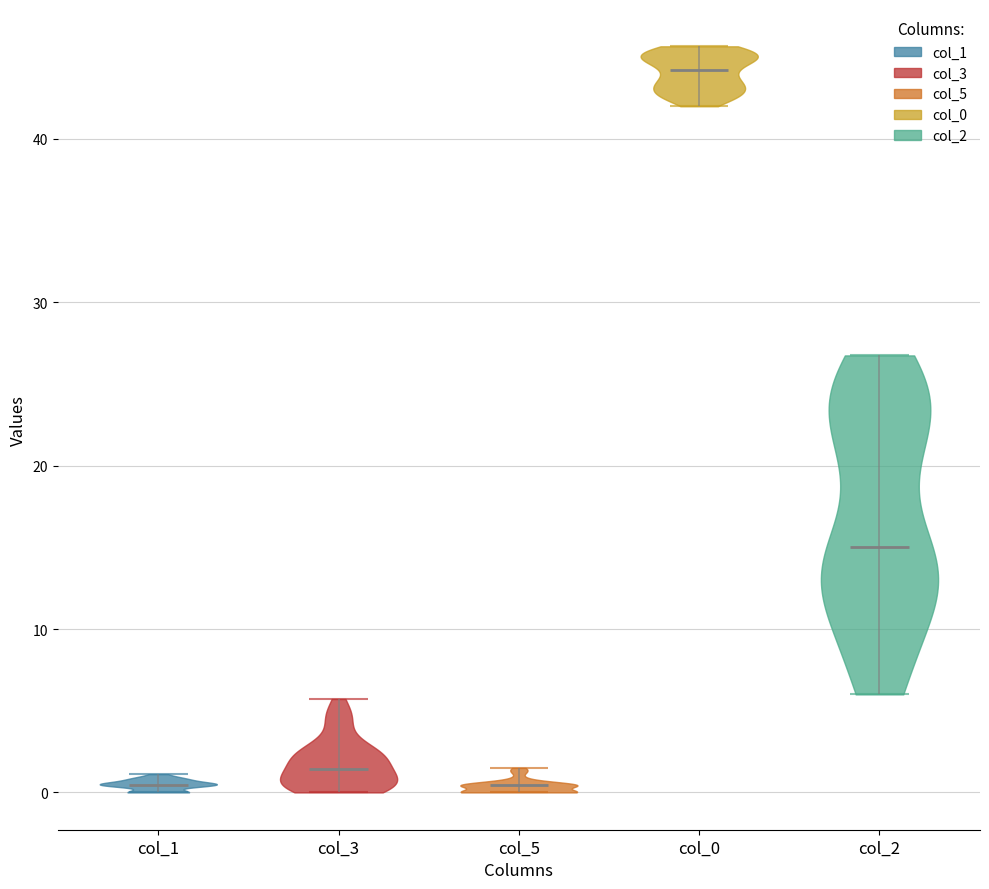

Reading left to right, read every violin against the y-axis: where its median line is, and the lowest and highest points it reaches. The values are not printed on the chart, so give them approximately, as read against the axis.

col_1: median line 0, lowest point 0, highest point 1
col_3: median line 1, lowest point 0, highest point 6
col_5: median line 0, lowest point 0, highest point 2
col_0: median line 44, lowest point 42, highest point 46
col_2: median line 15, lowest point 6, highest point 27